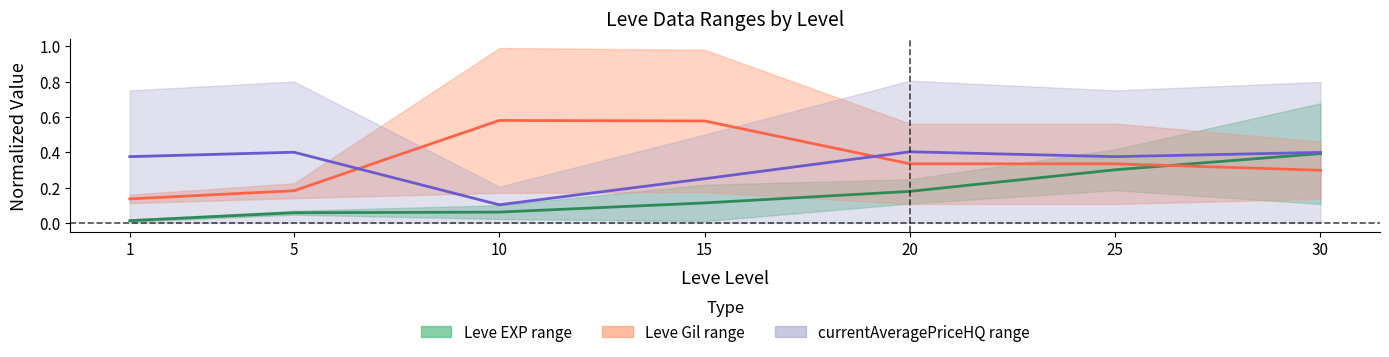

How many lines are shown in the chart?

3